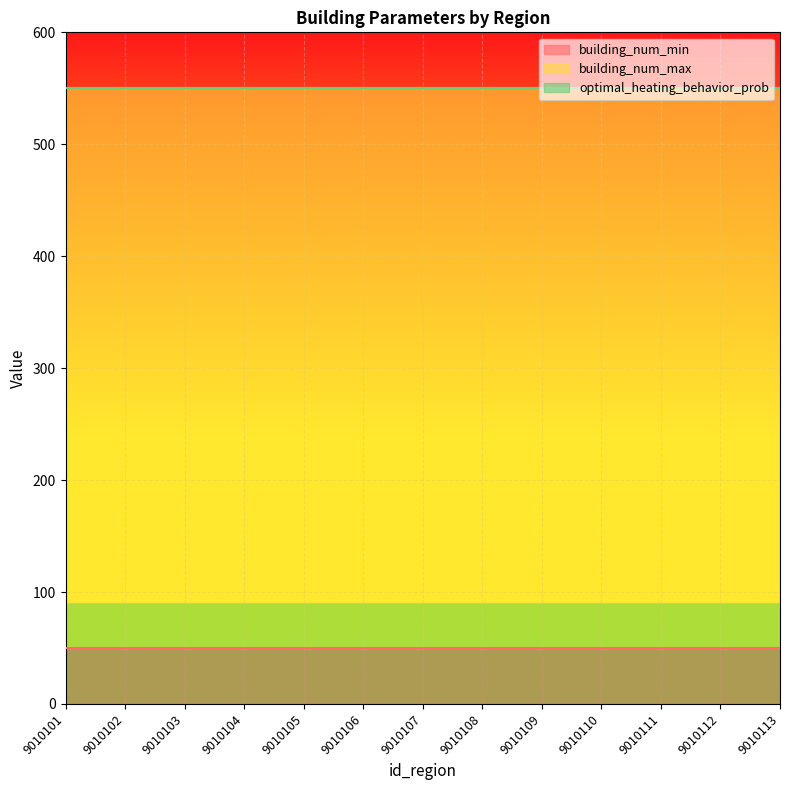

What is the maximum value for building_num_min?

50.0